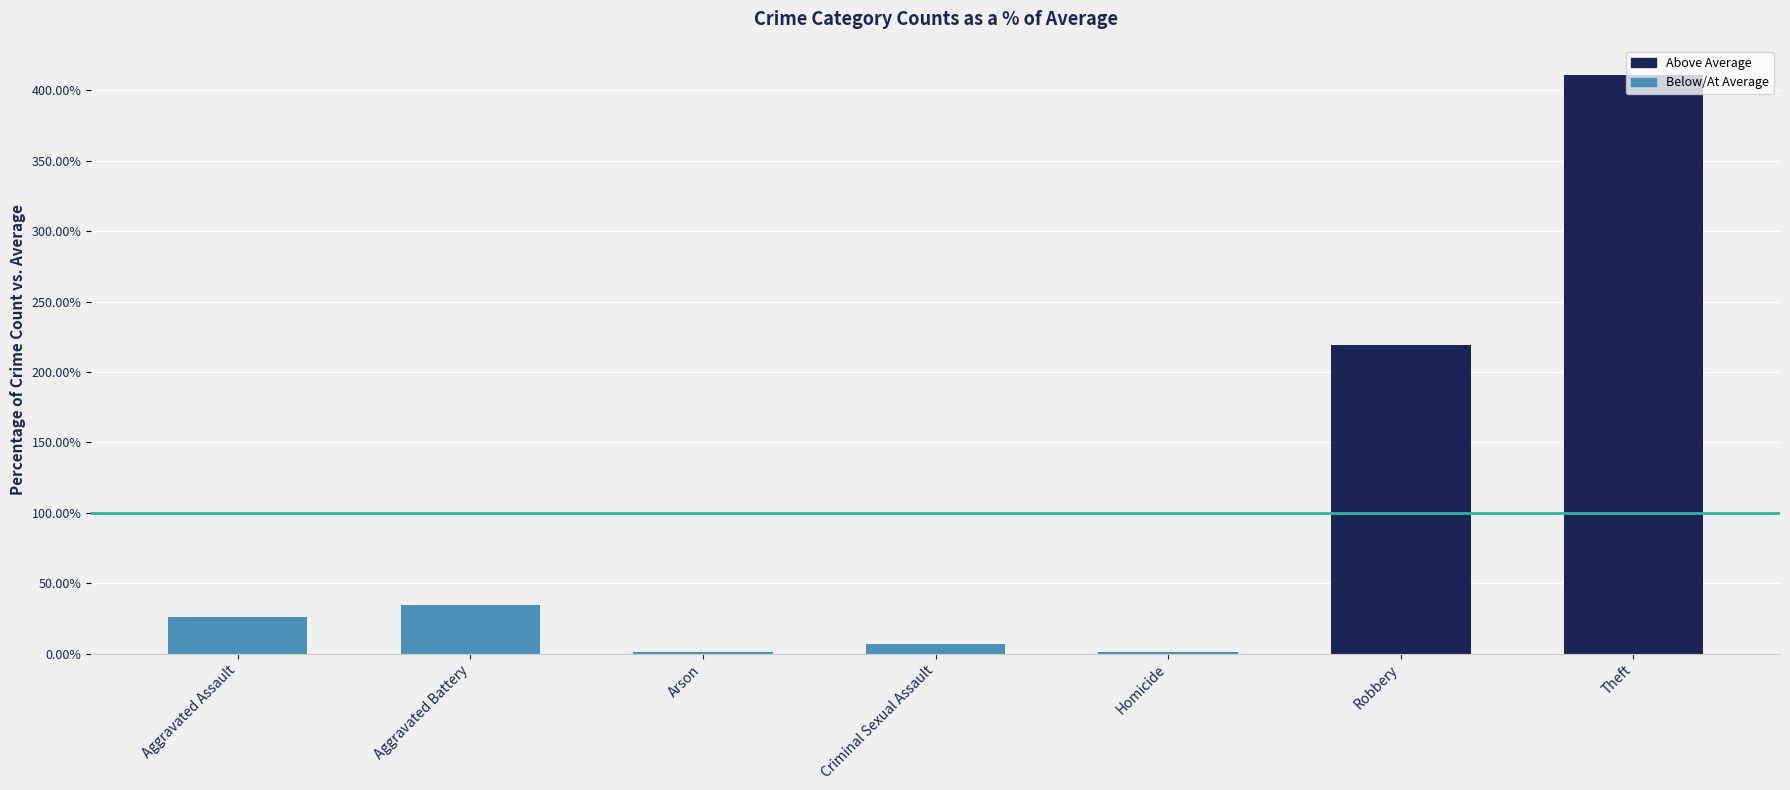

Are the bars grouped side by side (vs. stacked)?

No